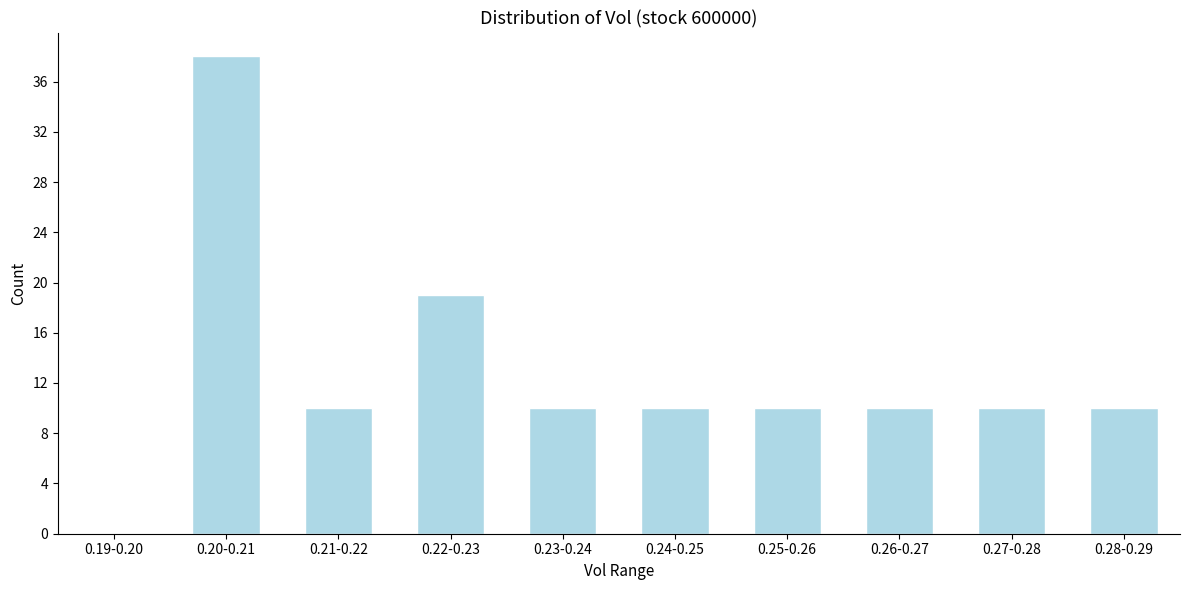

Reading left to right, extract all data points from this chart.

0.19-0.20=0	0.20-0.21=38	0.21-0.22=10	0.22-0.23=19	0.23-0.24=10	0.24-0.25=10	0.25-0.26=10	0.26-0.27=10	0.27-0.28=10	0.28-0.29=10